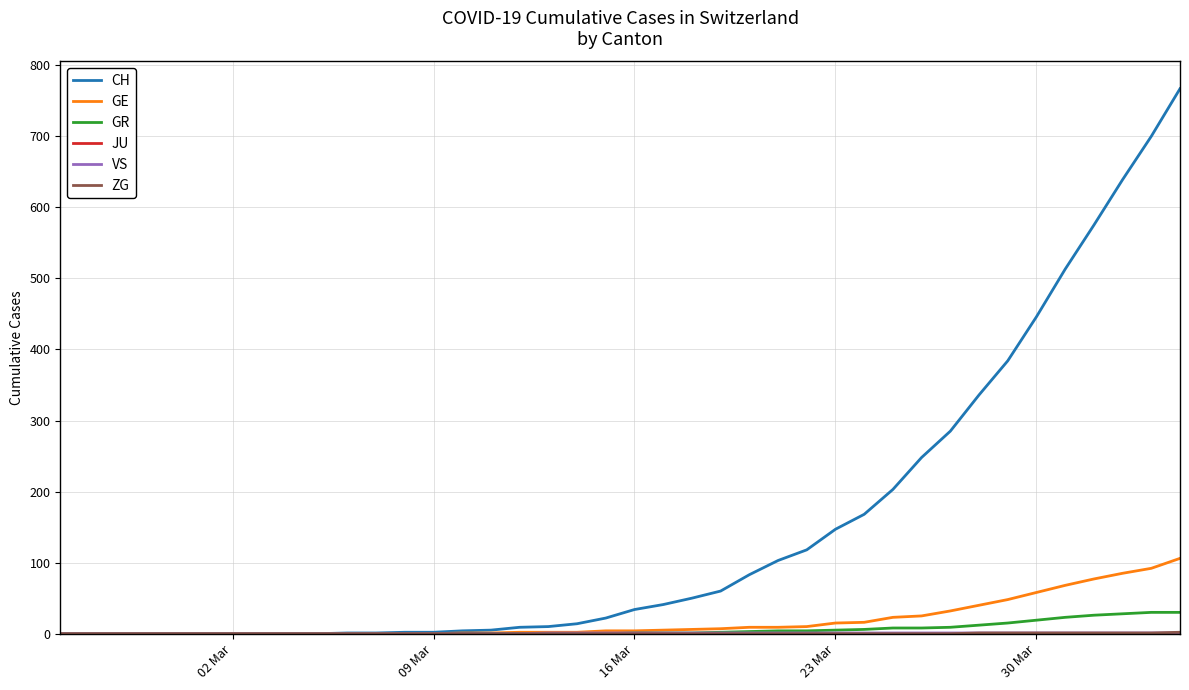

Which series has the largest total across all categories?

CH